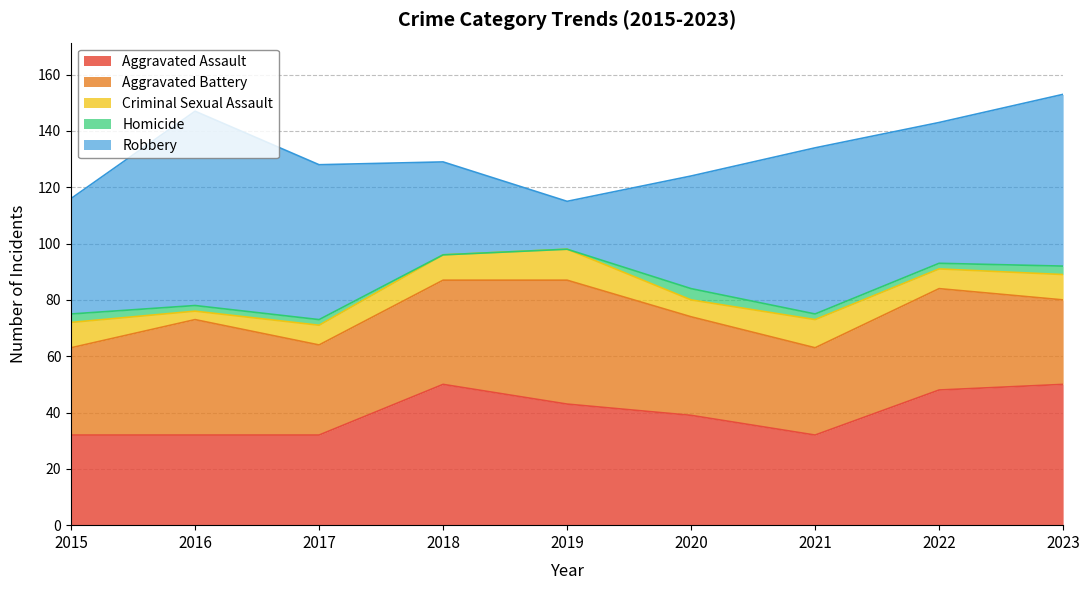

What is the sum of all Robbery values?

425